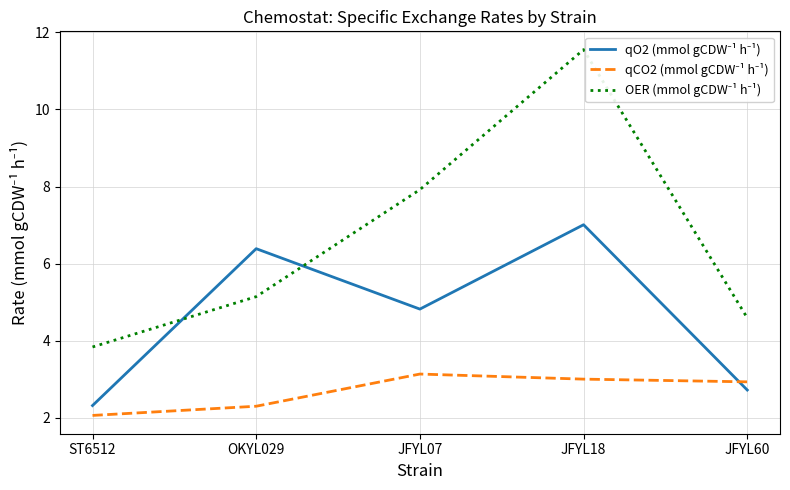

What is the sum of the qO2 (mmol gCDW⁻¹ h⁻¹) values at JFYL60 and JFYL07?

7.5